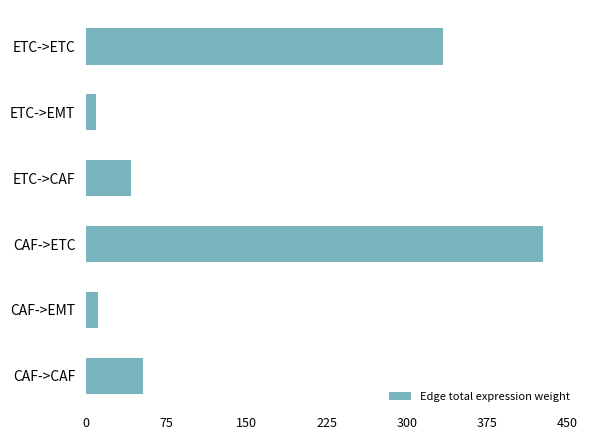

Is it true that the value at CAF->CAF is 52.9?

True